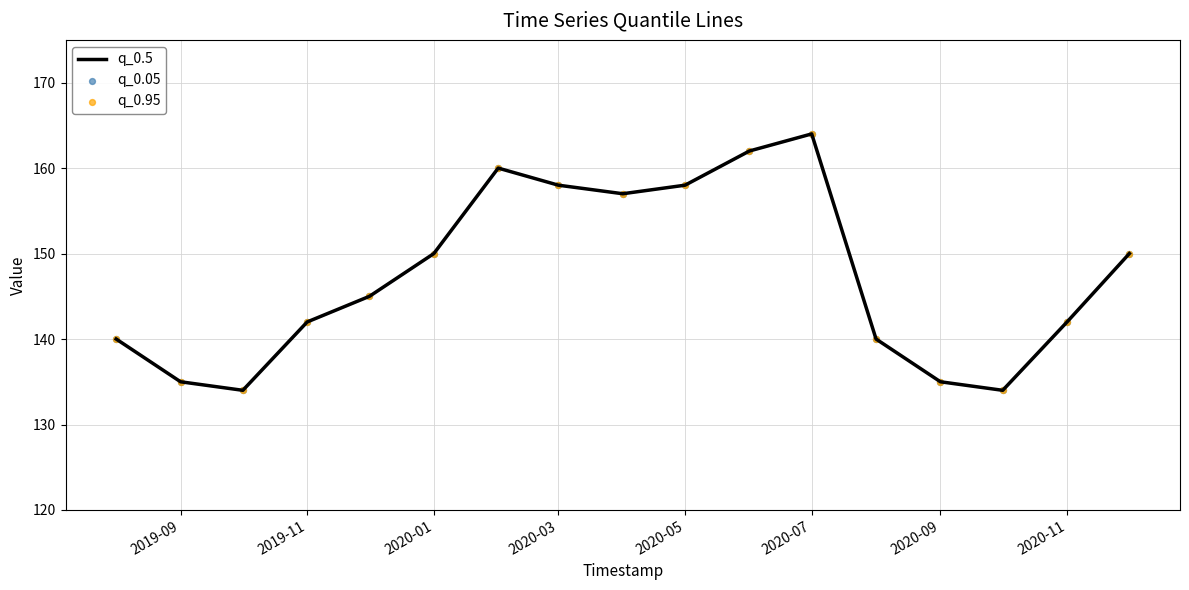

What is the difference between the maximum and minimum values?

30